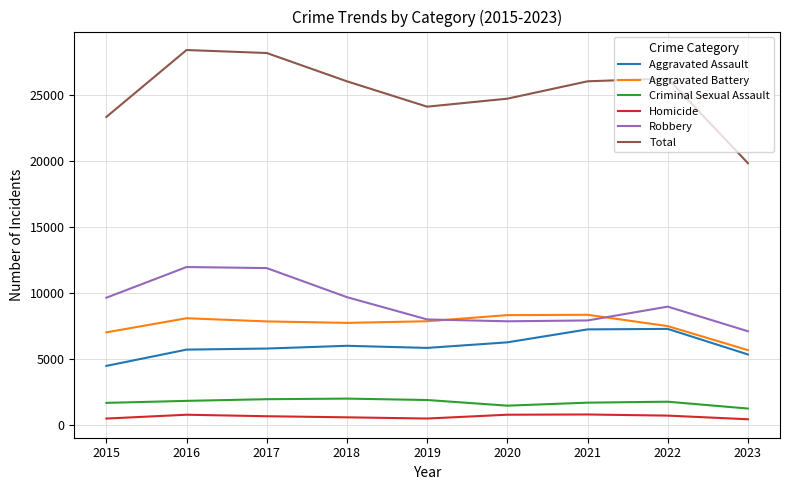

True or false: Homicide has a value of 672 at 2017.

True